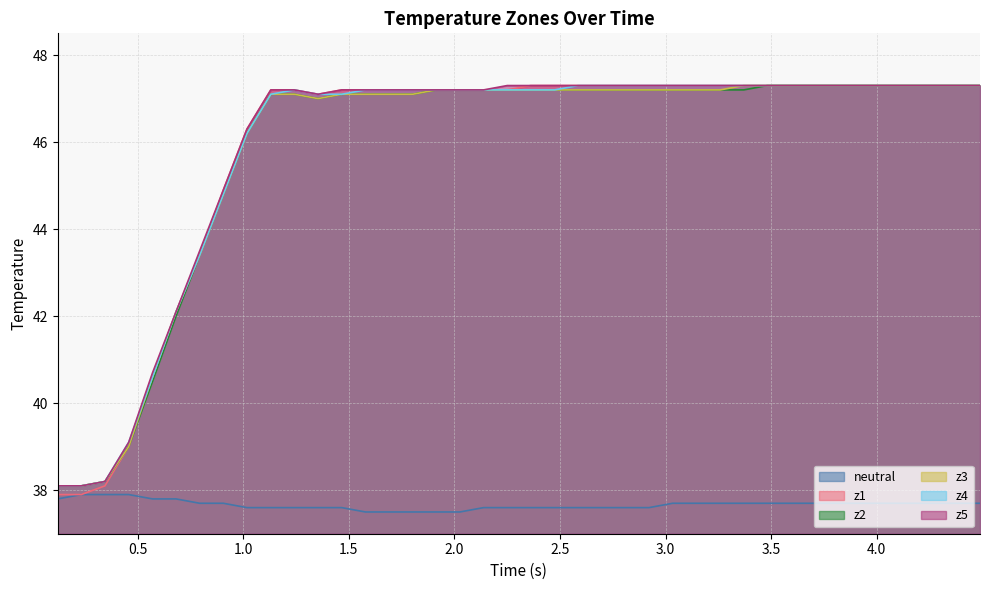

What is the greatest value displayed?

47.3